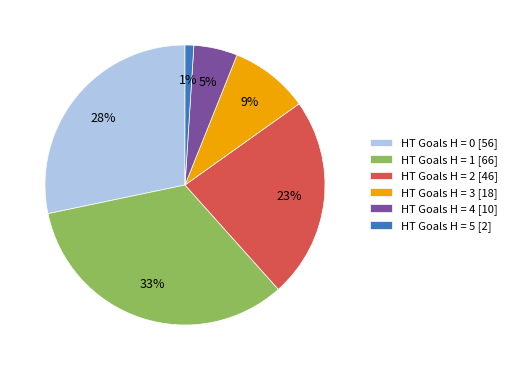

Is there a majority slice in this chart?

No